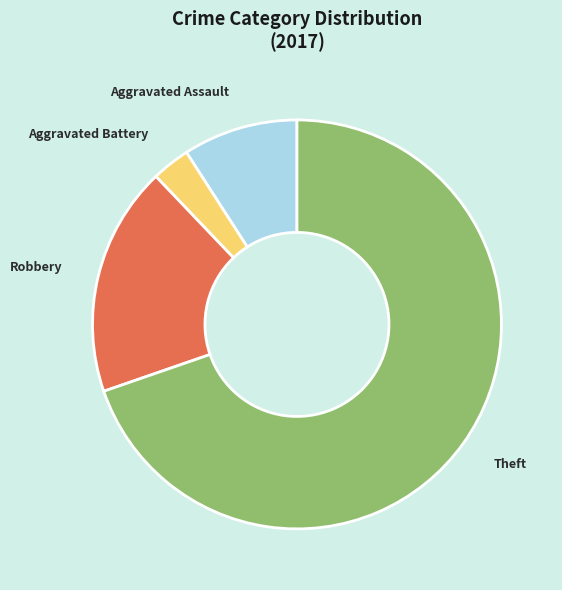

Do Aggravated Assault and Theft together represent more than half of the pie?

Yes